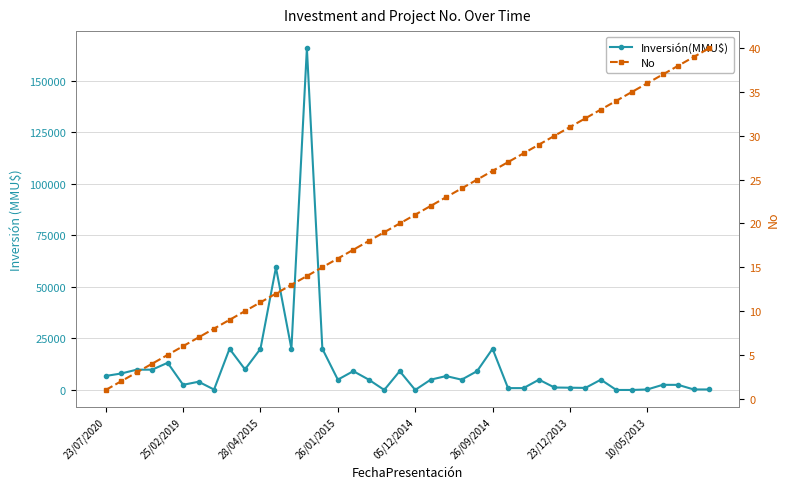

At 13, list the series in order from smallest to largest.

No, Inversión(MMU$)